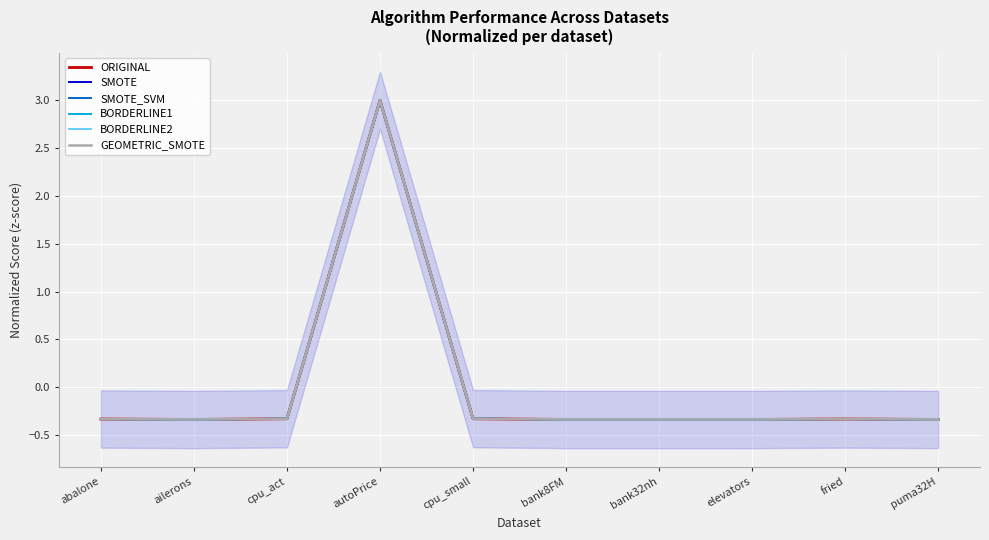

Reading right to left, what are all the values shown in this chart?

ORIGINAL: puma32H=-0.3	fried=-0.3	elevators=-0.3	bank32nh=-0.3	bank8FM=-0.3	cpu_small=-0.3	autoPrice=3.0	cpu_act=-0.3	ailerons=-0.3	abalone=-0.3
SMOTE: puma32H=-0.3	fried=-0.3	elevators=-0.3	bank32nh=-0.3	bank8FM=-0.3	cpu_small=-0.3	autoPrice=3.0	cpu_act=-0.3	ailerons=-0.3	abalone=-0.3
SMOTE_SVM: puma32H=-0.3	fried=-0.3	elevators=-0.3	bank32nh=-0.3	bank8FM=-0.3	cpu_small=-0.3	autoPrice=3.0	cpu_act=-0.3	ailerons=-0.3	abalone=-0.3
BORDERLINE1: puma32H=-0.3	fried=-0.3	elevators=-0.3	bank32nh=-0.3	bank8FM=-0.3	cpu_small=-0.3	autoPrice=3.0	cpu_act=-0.3	ailerons=-0.3	abalone=-0.3
BORDERLINE2: puma32H=-0.3	fried=-0.3	elevators=-0.3	bank32nh=-0.3	bank8FM=-0.3	cpu_small=-0.3	autoPrice=3.0	cpu_act=-0.3	ailerons=-0.3	abalone=-0.3
GEOMETRIC_SMOTE: puma32H=-0.3	fried=-0.3	elevators=-0.3	bank32nh=-0.3	bank8FM=-0.3	cpu_small=-0.3	autoPrice=3.0	cpu_act=-0.3	ailerons=-0.3	abalone=-0.3